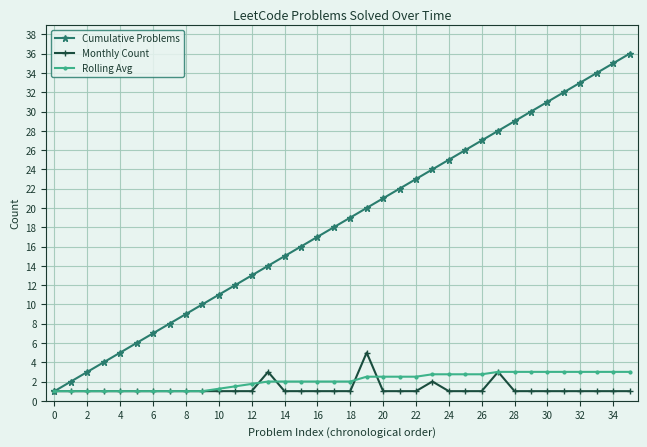

What is the value of the Cumulative Problems point at the 28th from the left?

28.0